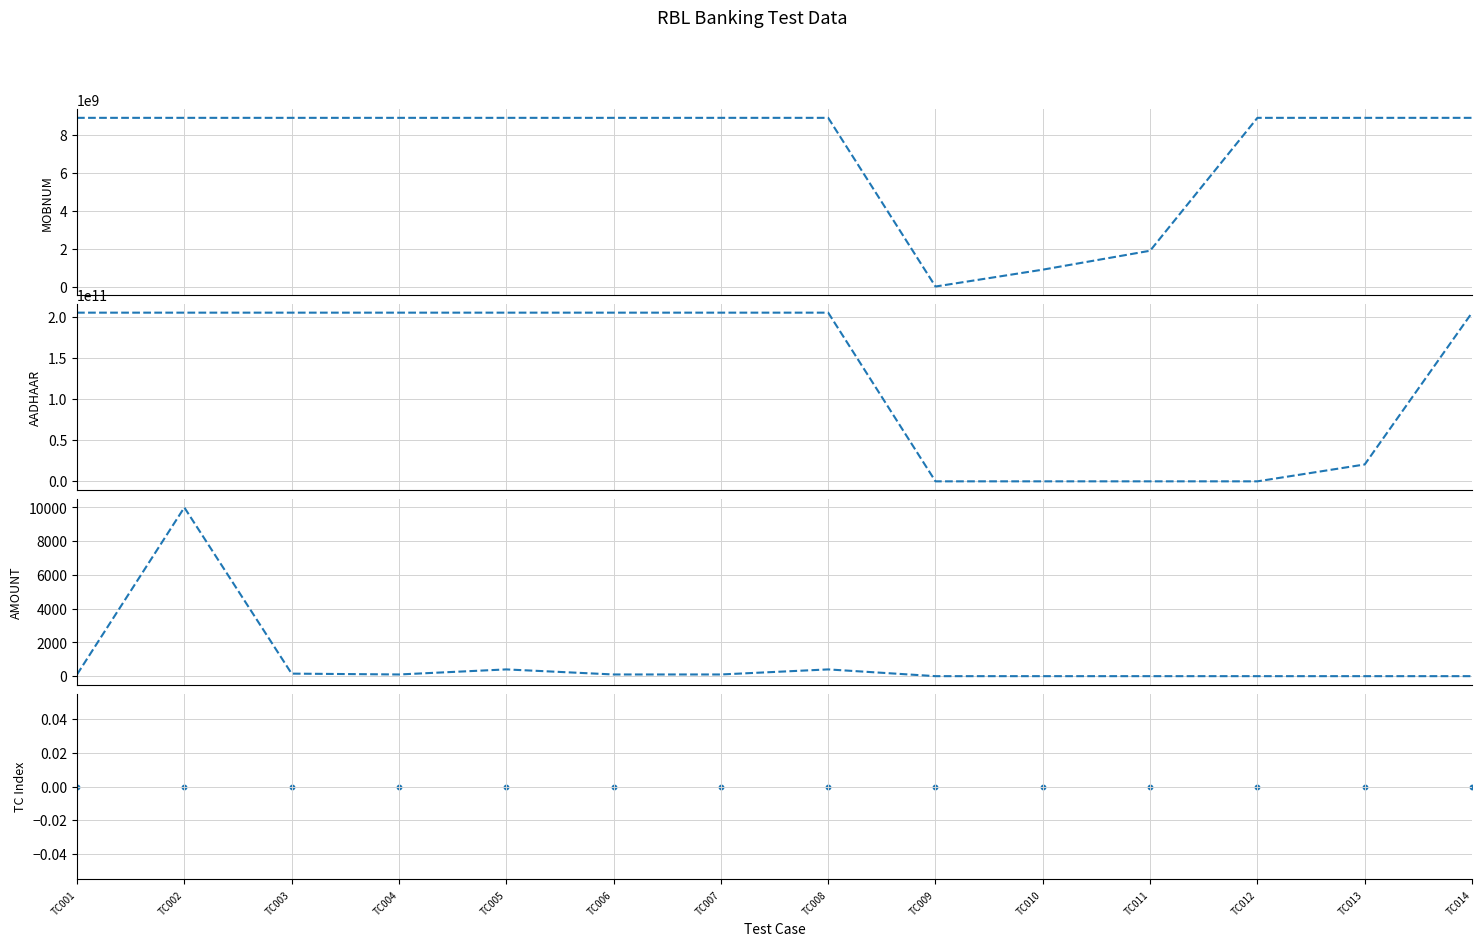

Which series has the largest total across all categories?

AADHAAR